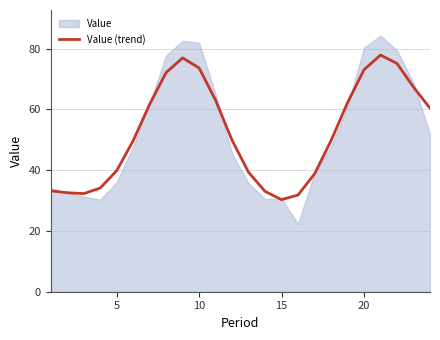

What is the maximum value for Value (trend)?

77.9